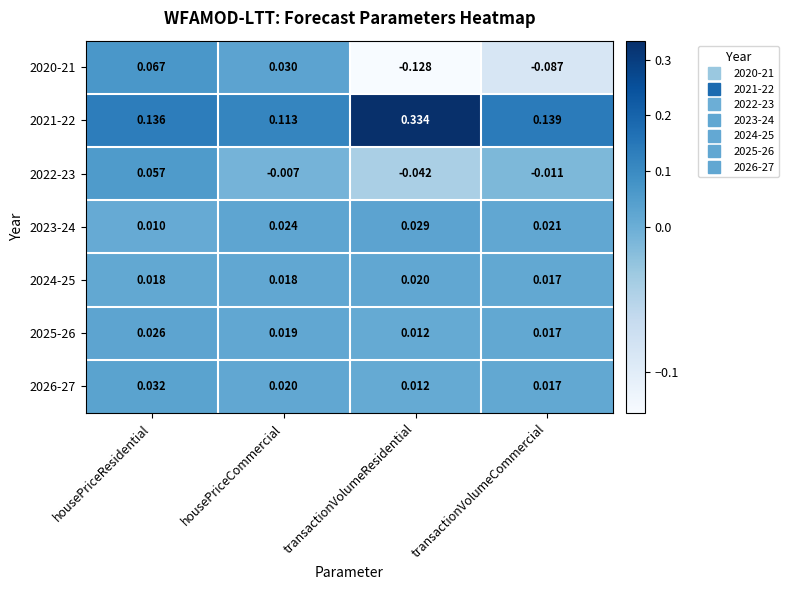

How many distinct data groups are displayed?

7